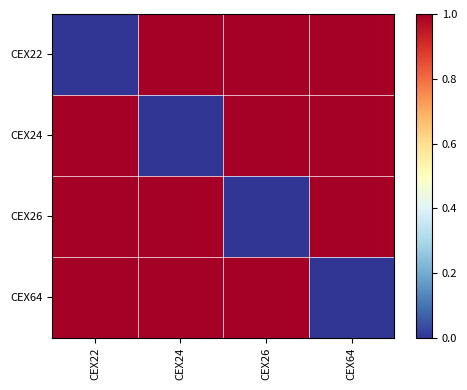

How many data points does each series have?

4